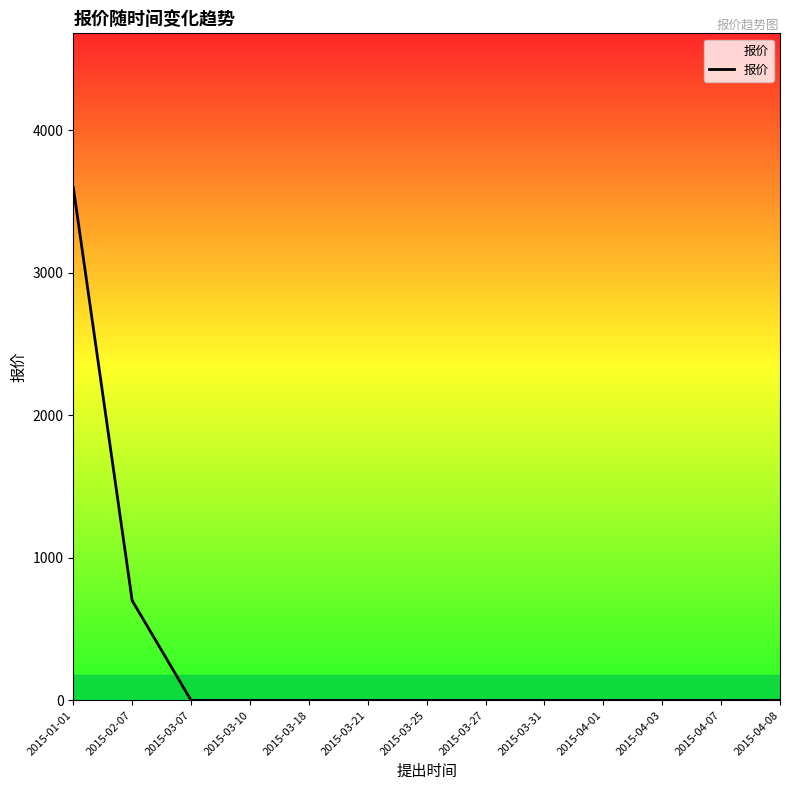

What is the maximum value shown in the chart?

3600